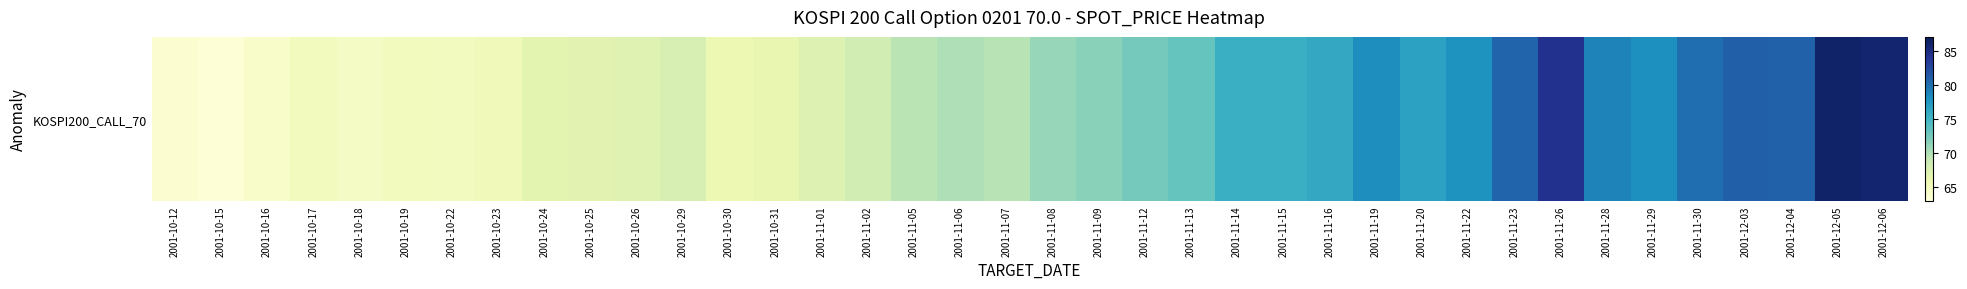

What is the difference between the second highest and second lowest values?

22.2